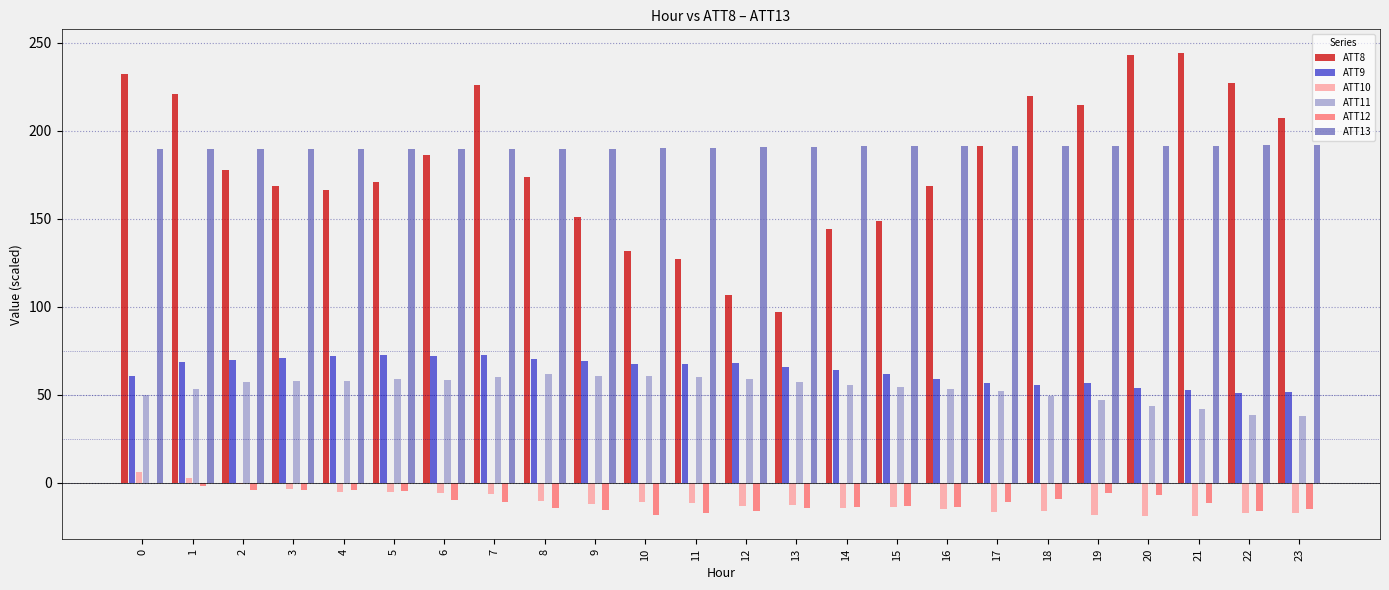

What is the greatest value displayed?

244.5